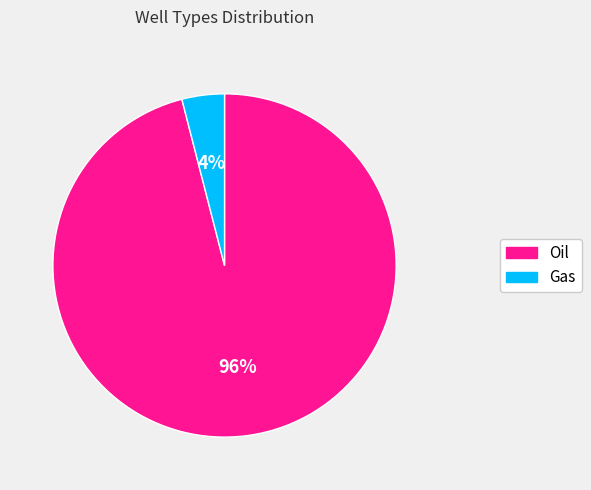

How many slices are in this pie chart?

2